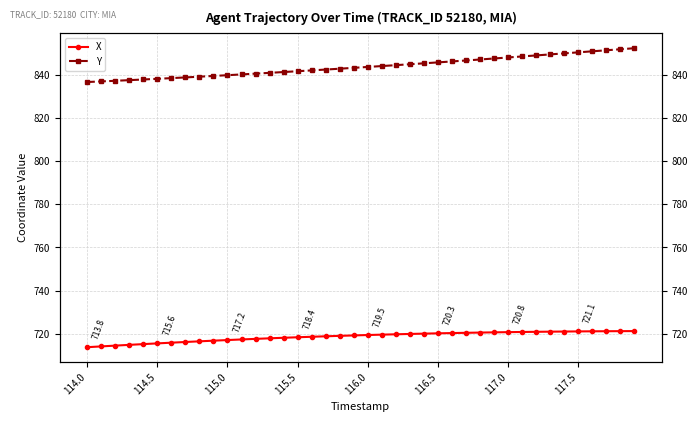

Is it true that Y equals 1260.2 at 27?

False